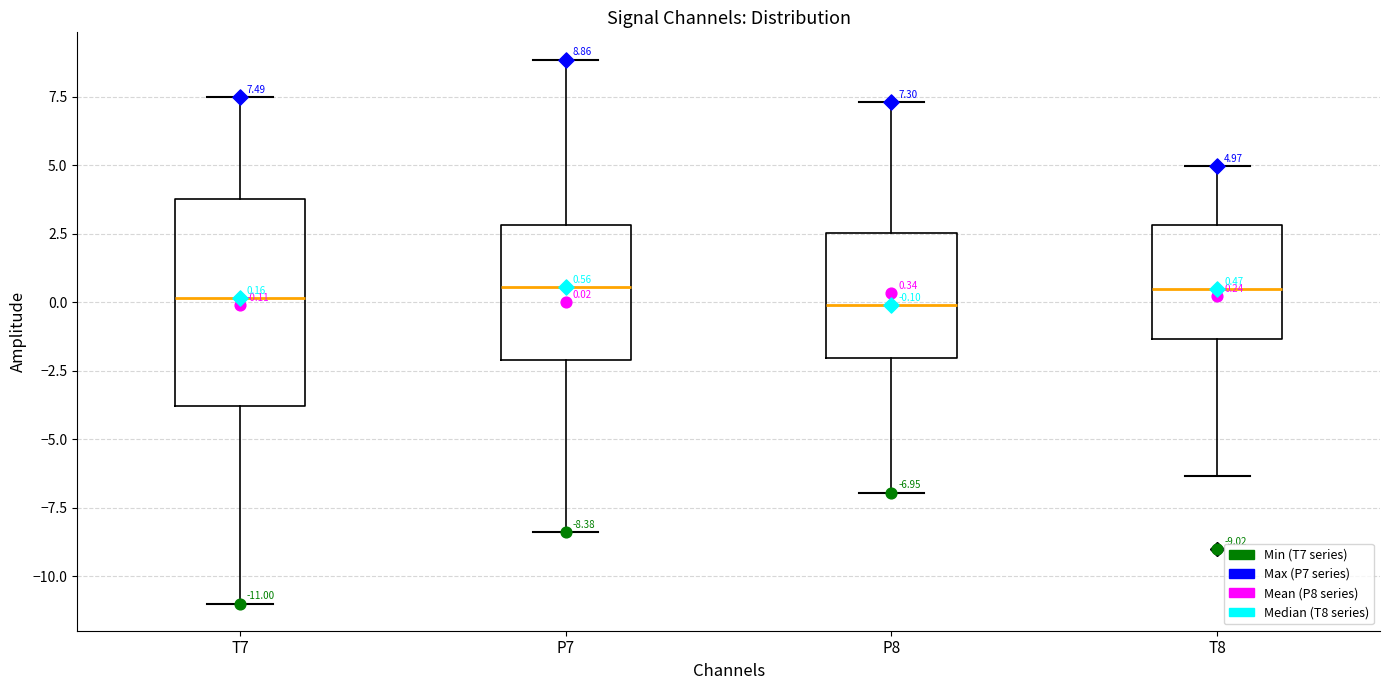

Which box is the tallest, from its lower edge to its upper edge?

T7